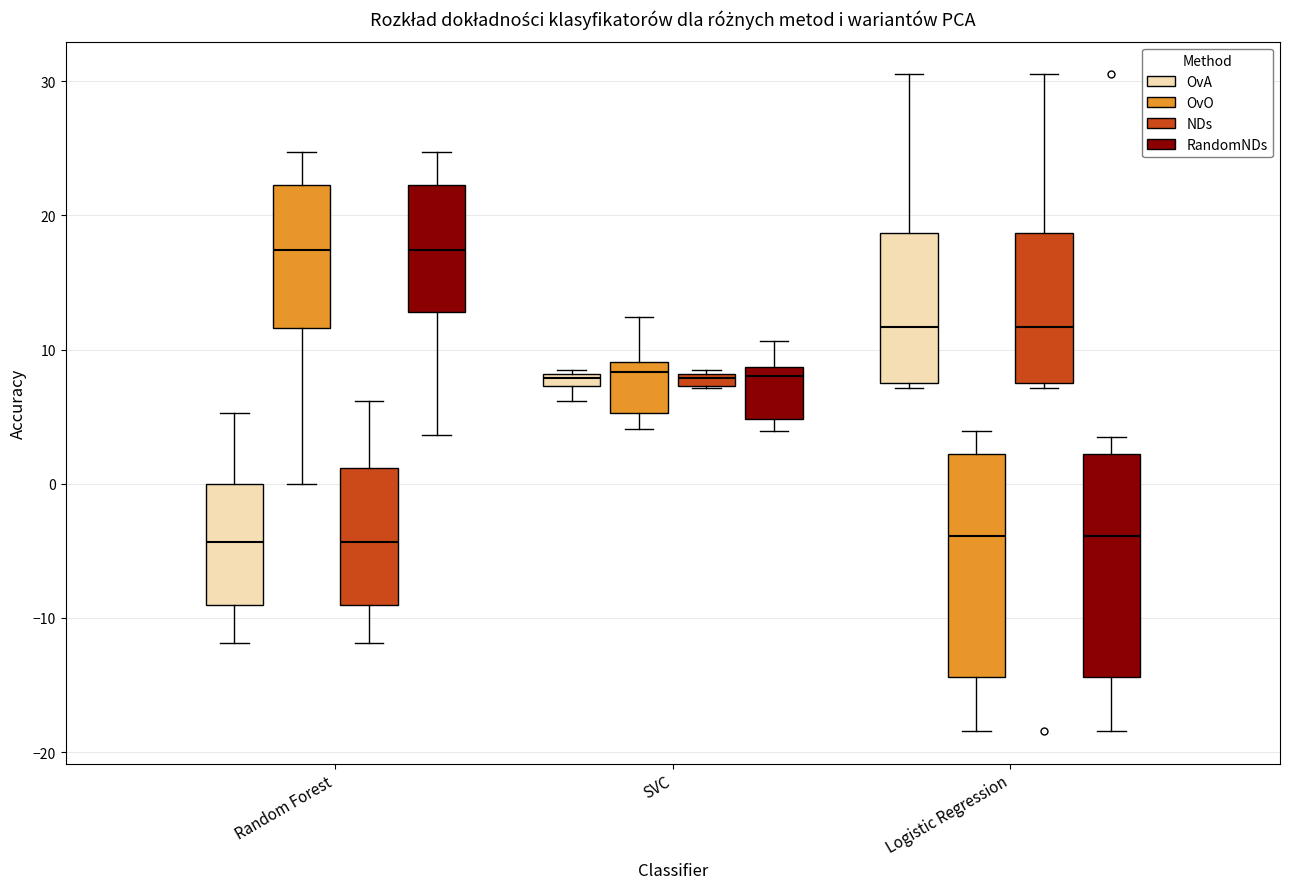

Where is the upper edge of the box for Logistic Regression (OvA) on the y-axis? The values are not printed on the chart, so give them approximately, as read against the axis.

19